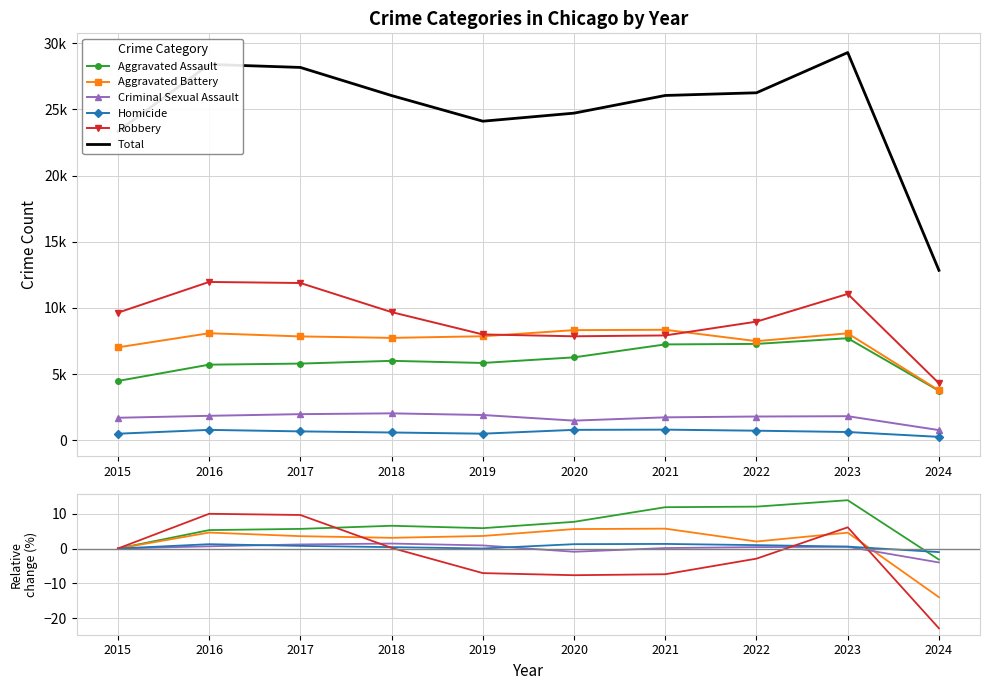

At 2017, list the series in order from largest to smallest.

Total, Robbery, Aggravated Assault, Aggravated Battery, Criminal Sexual Assault, Homicide